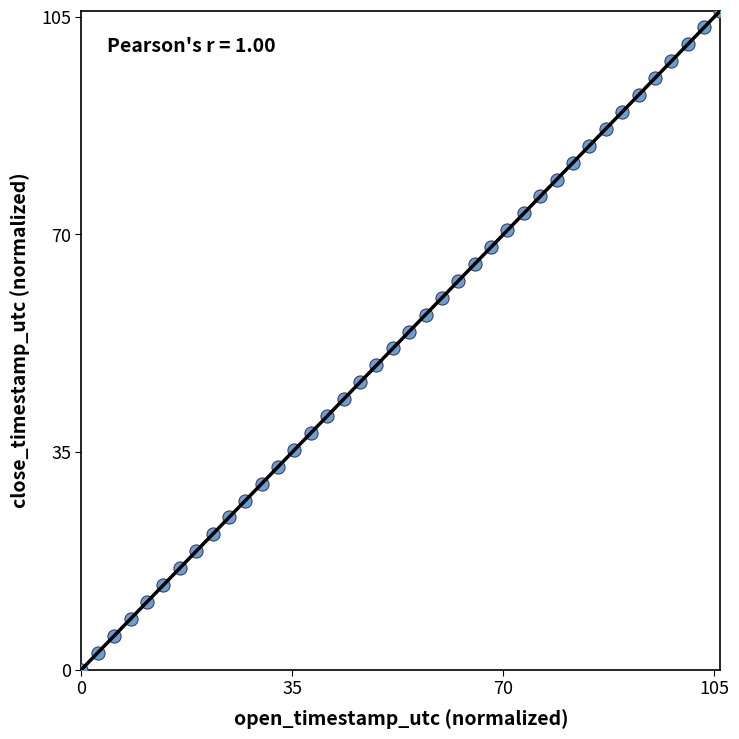

What is the range of X values (max minus min)?

106.0